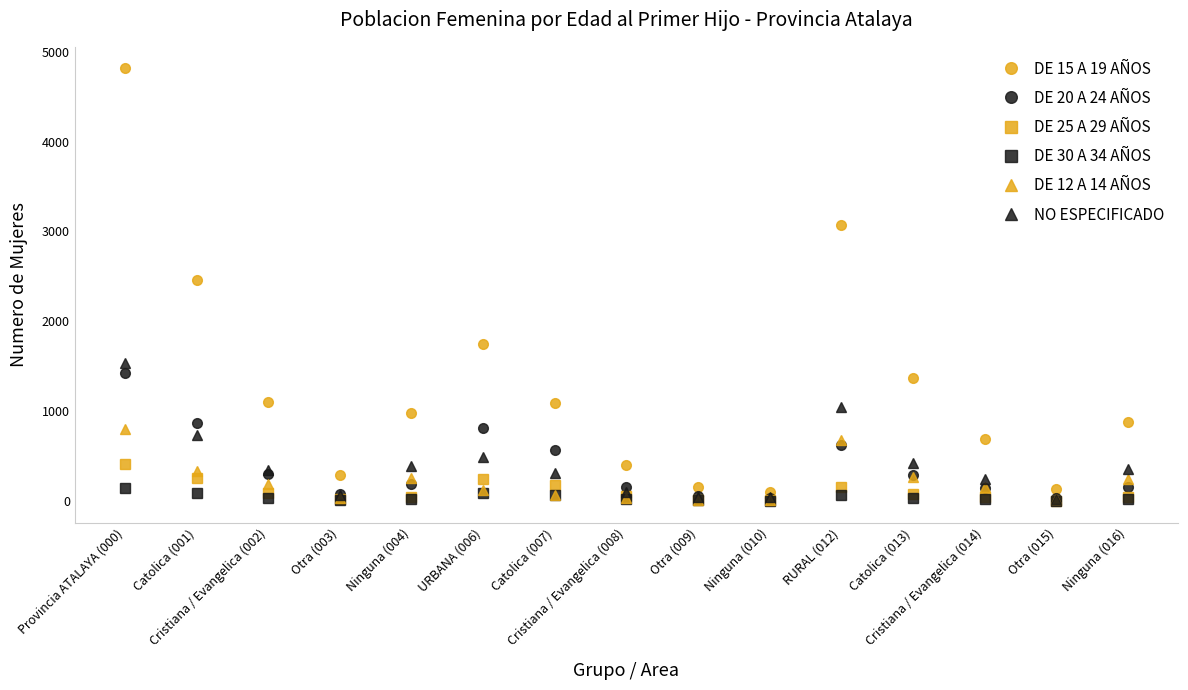

Where is NO ESPECIFICADO nearest to the value 776?

Catolica (001)